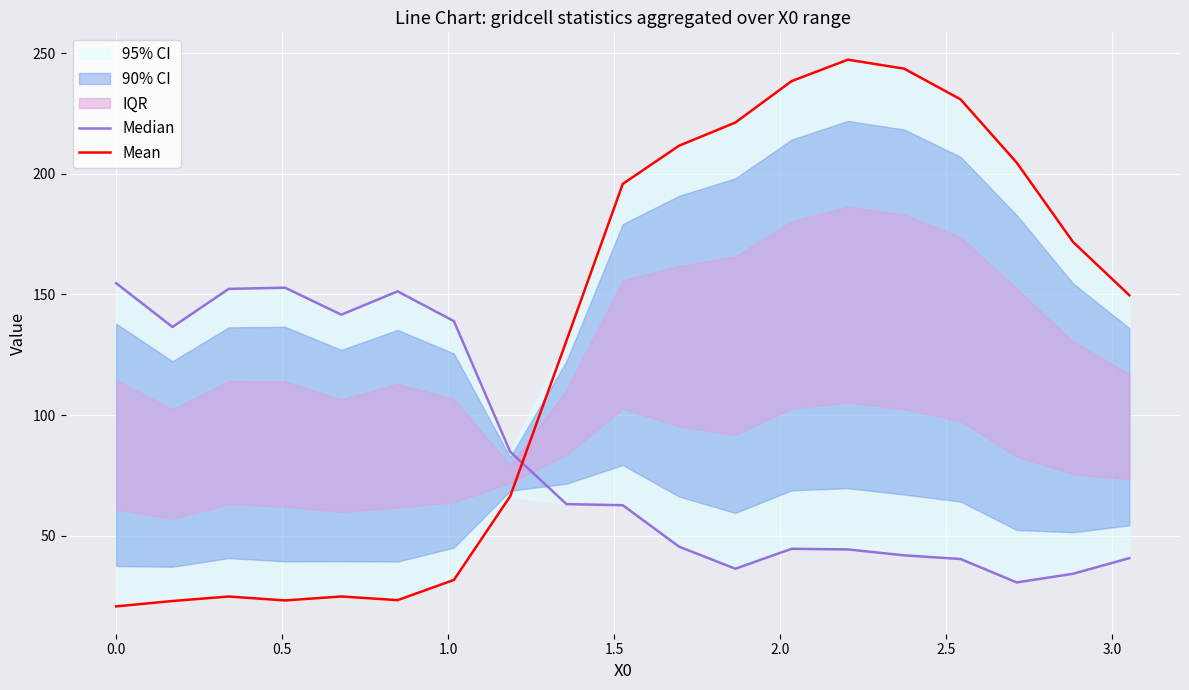

Rank the series by their maximum value, from highest to lowest.

Mean, Median